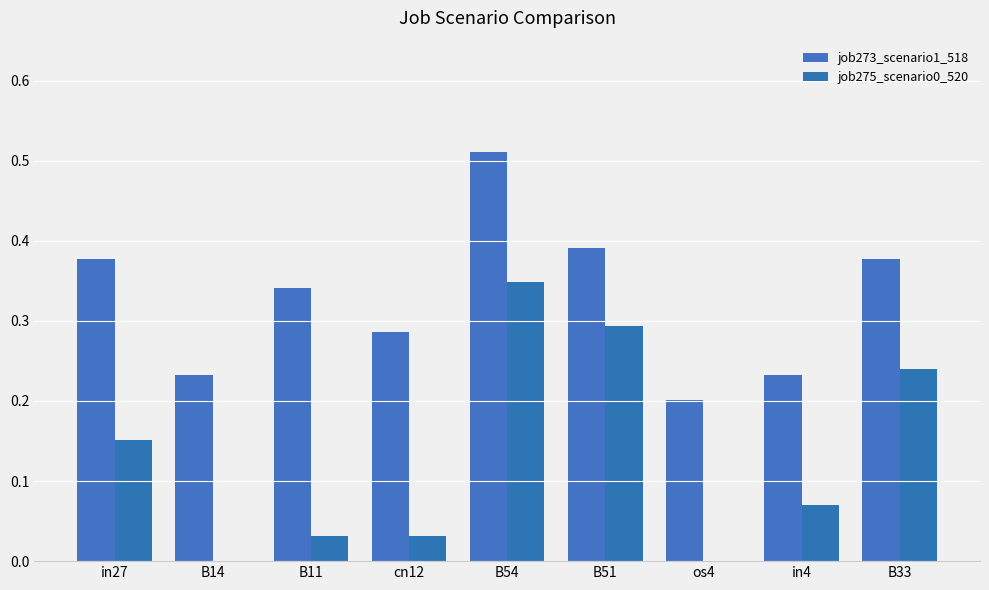

What is the spread (max minus min) of values at B11?

0.3